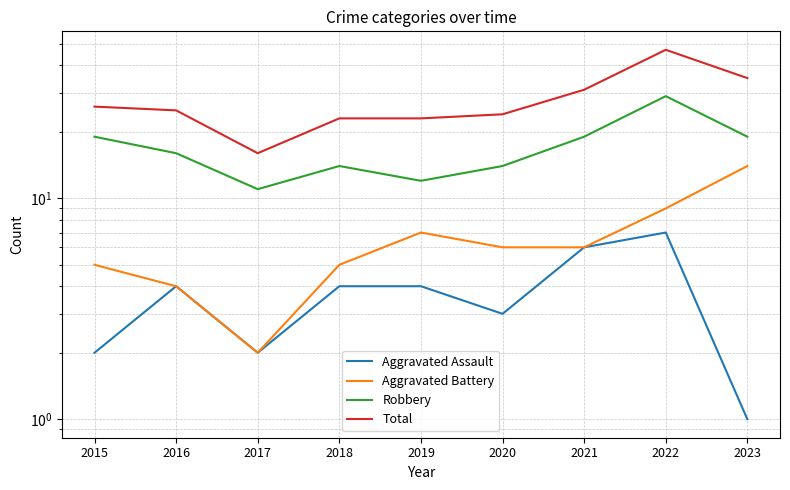

Does the chart have visible grid lines?

Yes